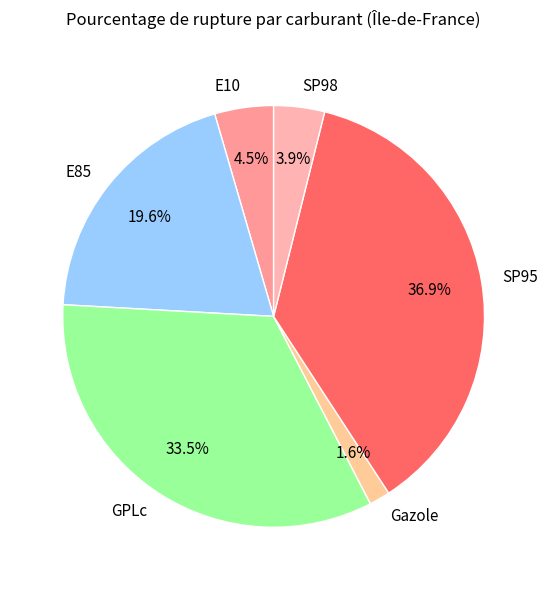

Does E85 account for over 50% of the chart?

No